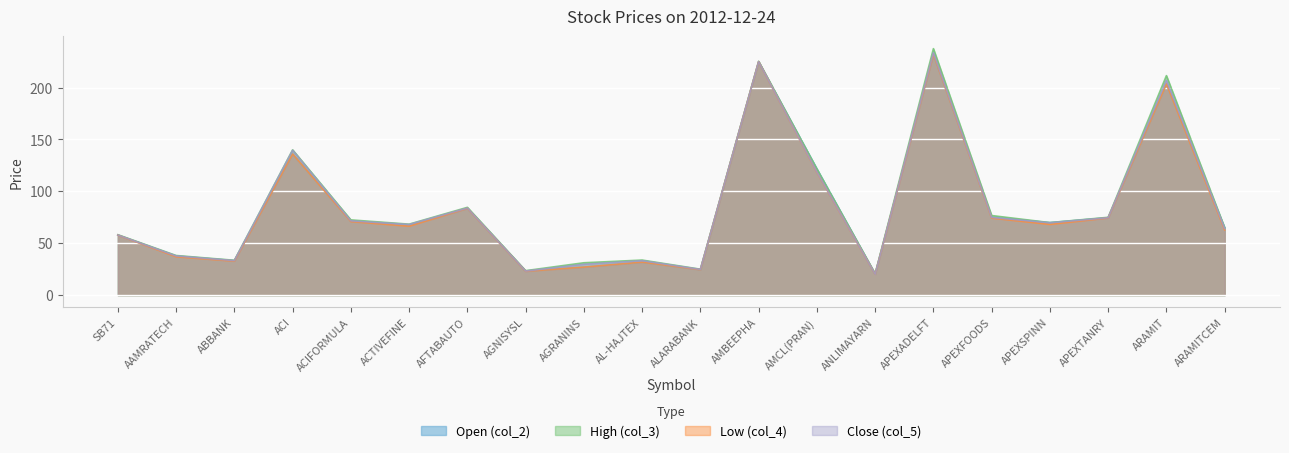

At which label is Low (col_4) closest to 126?

AMCL(PRAN)